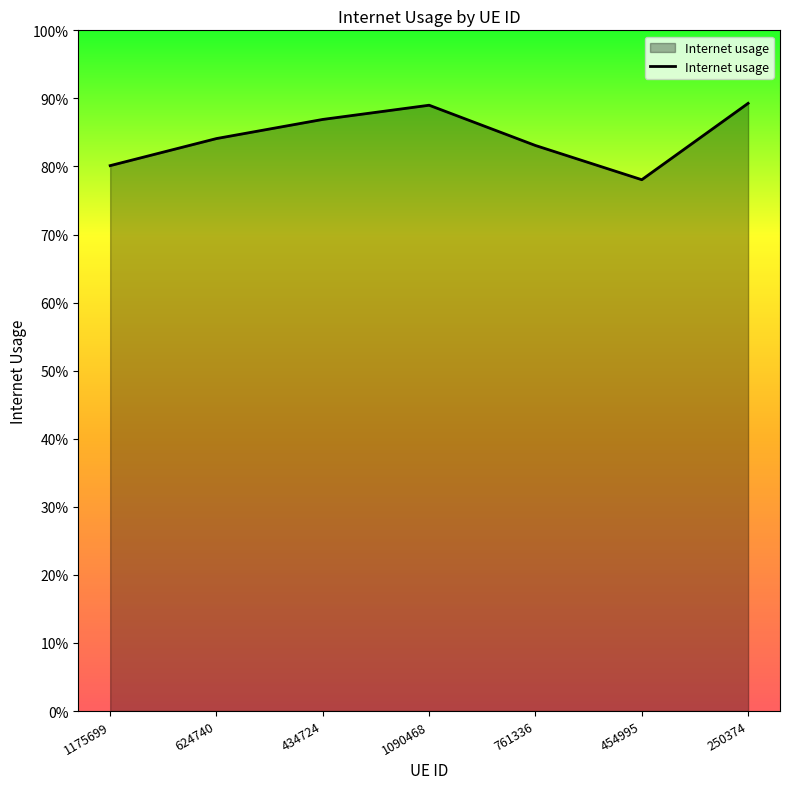

Does the chart have visible grid lines?

No